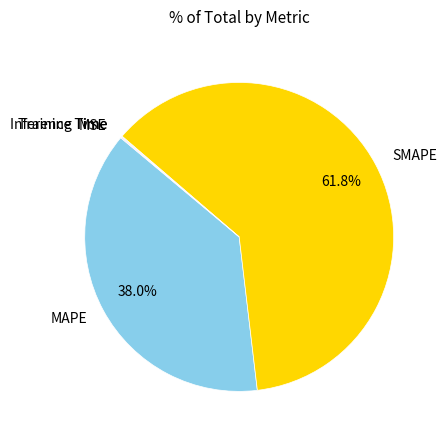

Which category accounts for the majority?

SMAPE